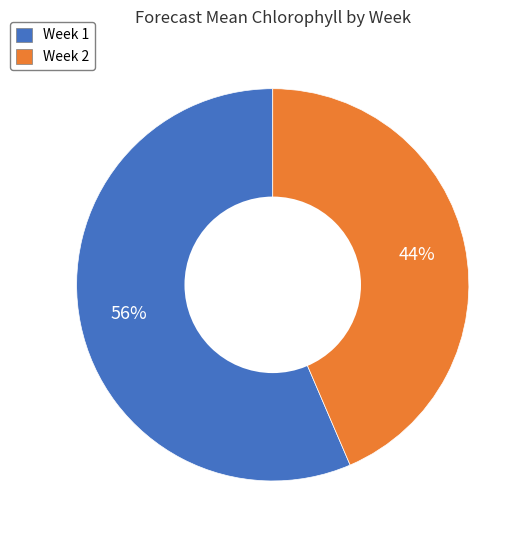

Count the number of slices in the pie.

2